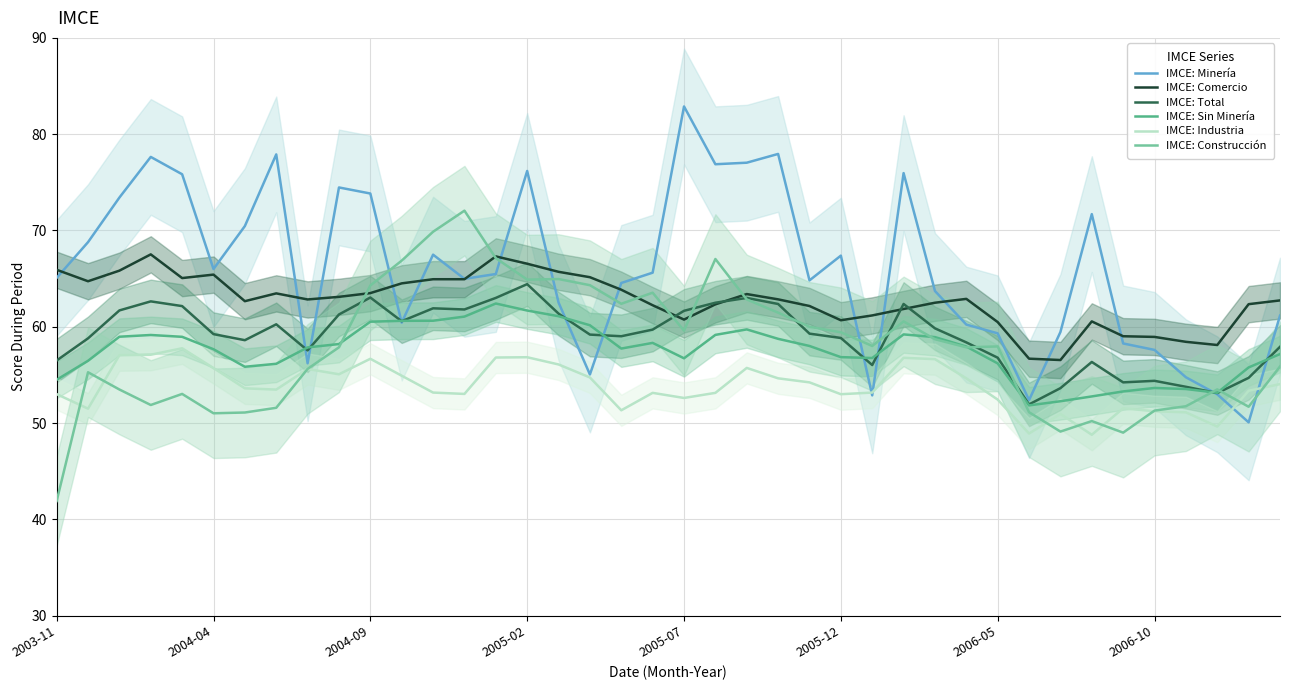

What is the spread (max minus min) of values at 38?

12.3